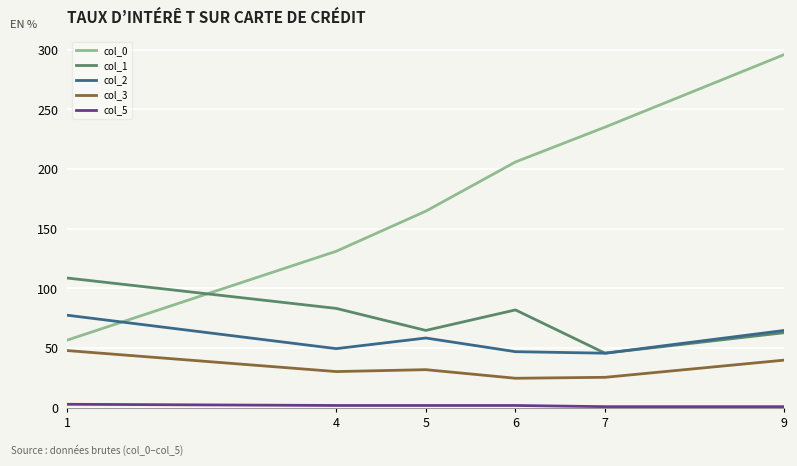

Rank the categories by col_0 value from highest to lowest.

9, 7, 6, 5, 4, 1